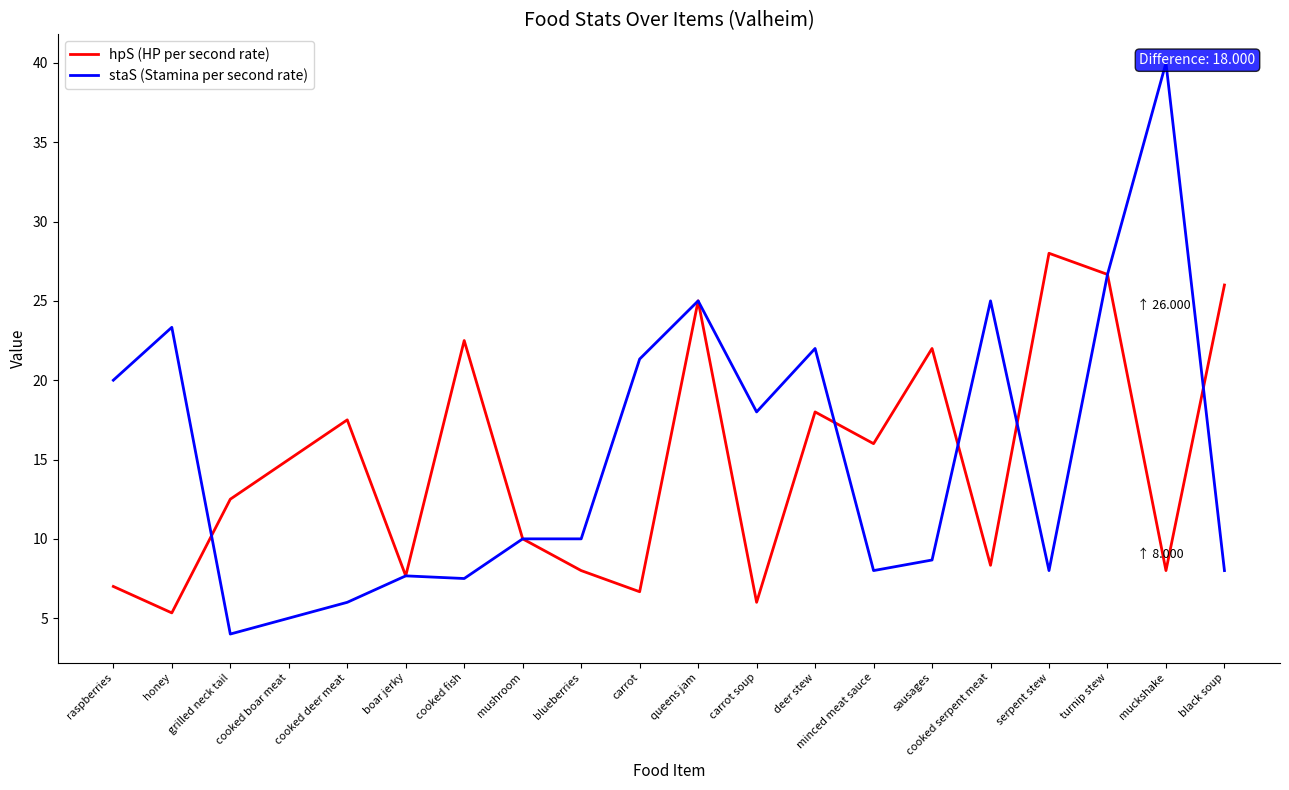

Which series has the largest range (max minus min)?

staS (Stamina per second rate)